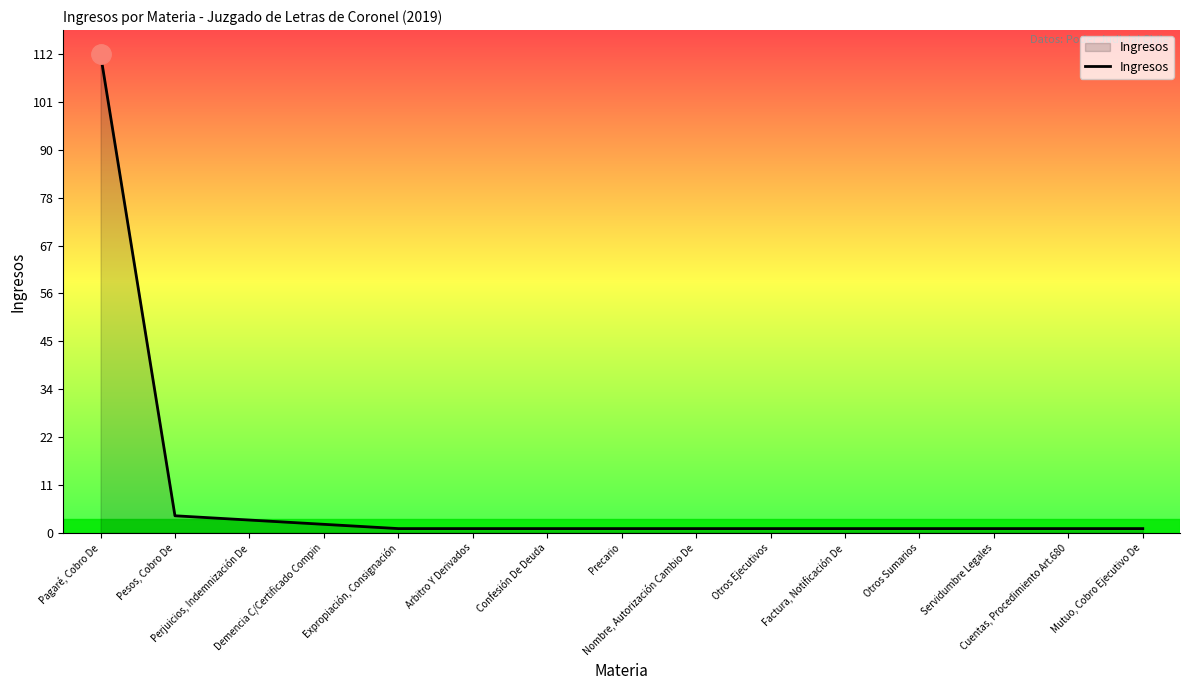

What is the sum of all values?

132